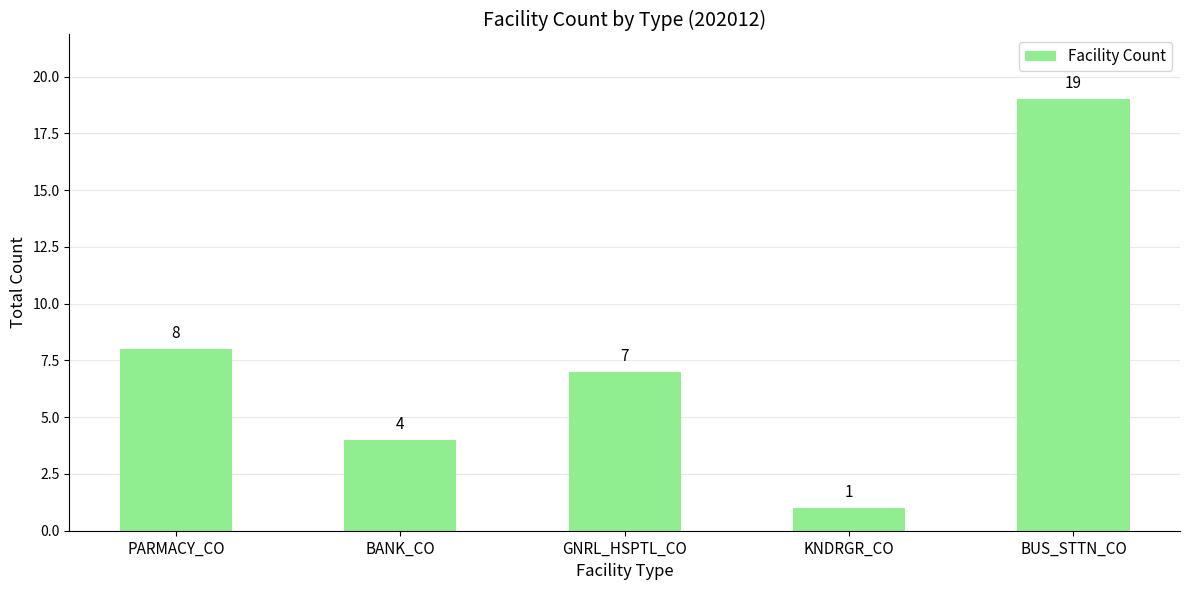

What is the label of the 4th bar from the left?

KNDRGR_CO